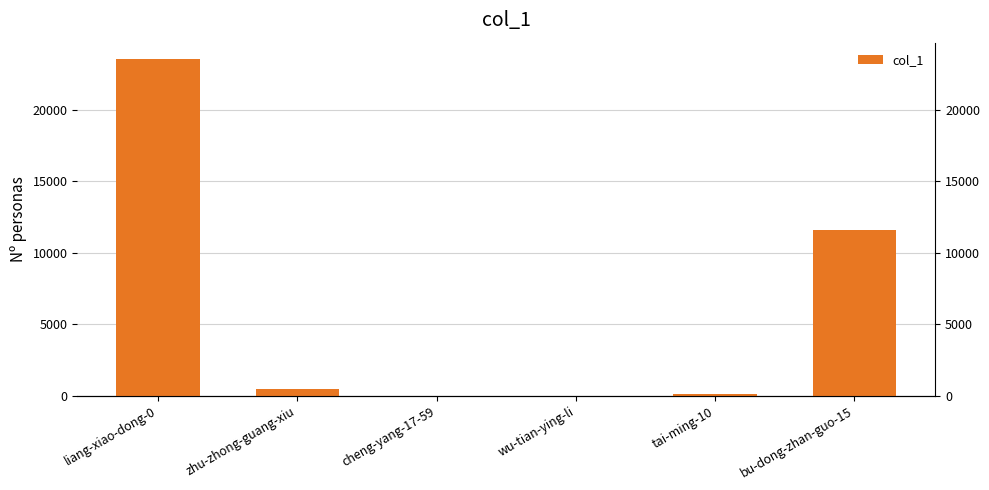

What is the smallest value displayed?

4